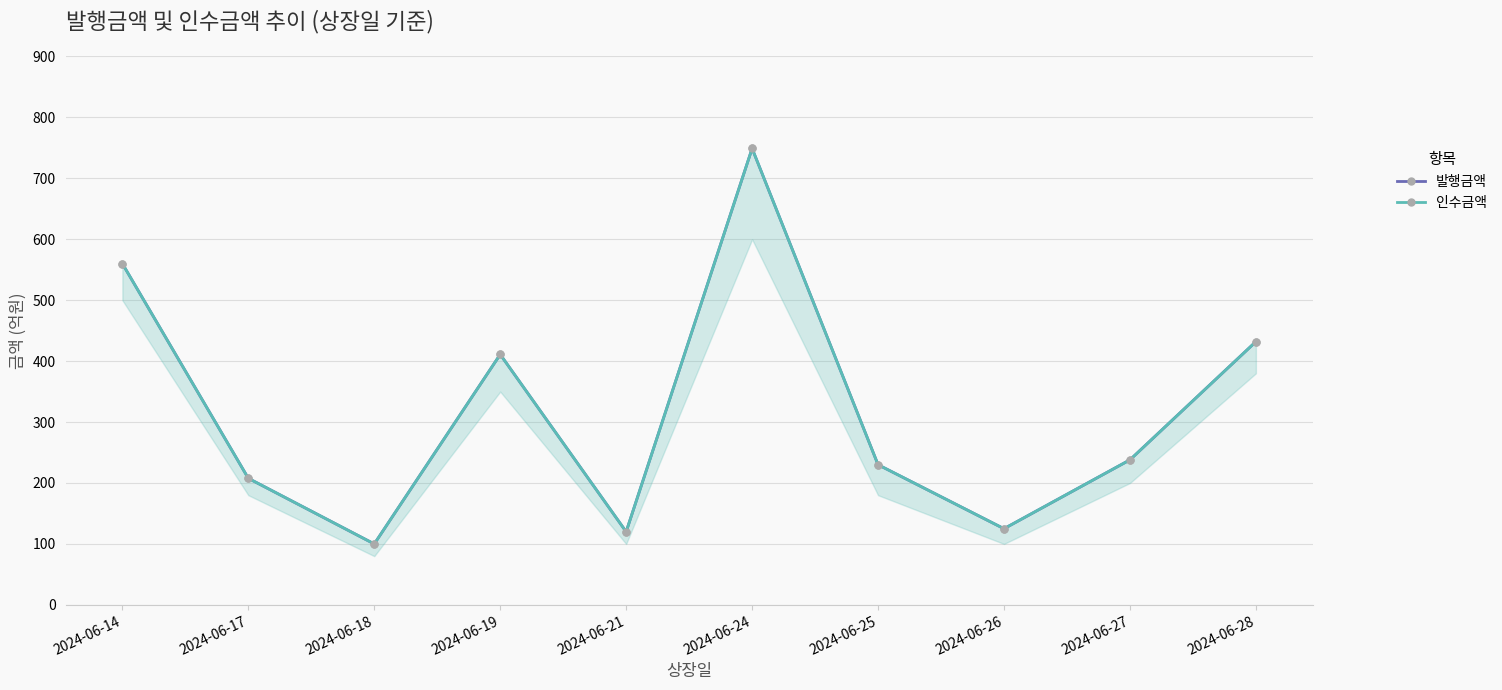

What is the value of the 인수금액 point at the 7th from the left?

230.0